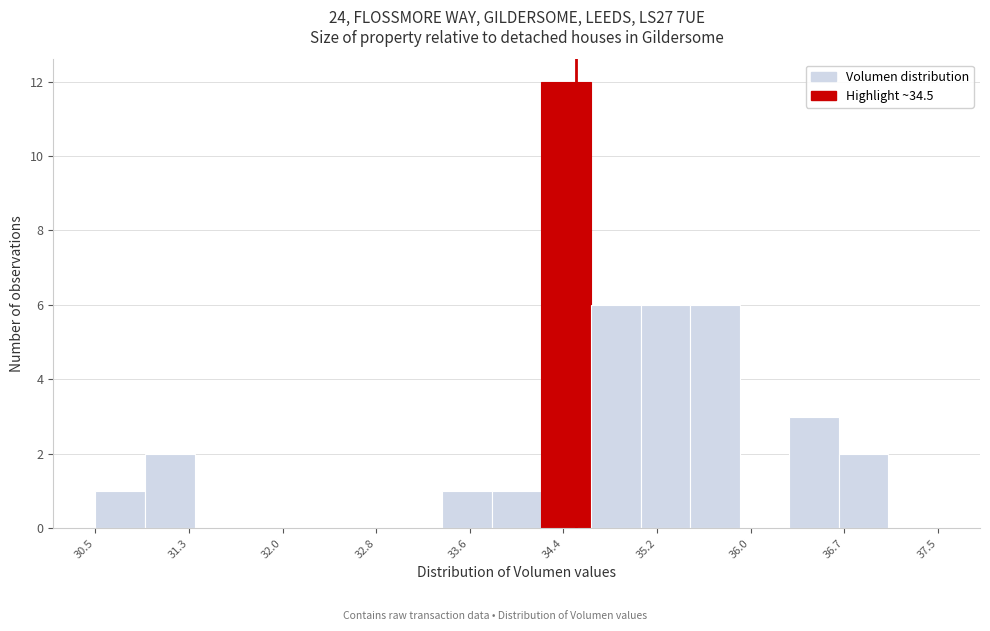

What is the height of the bar covering 30.5 to 30.9 on the x-axis? Neither the bar edges nor the heights are printed on the chart, so give them approximately, as read against the axes.

1